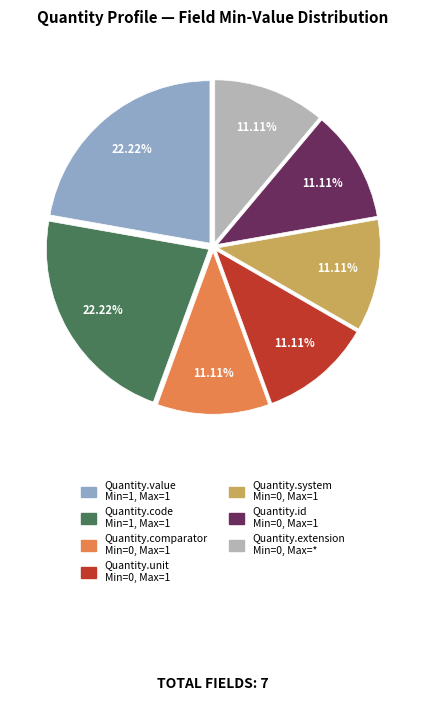

Count the number of slices in the pie.

7